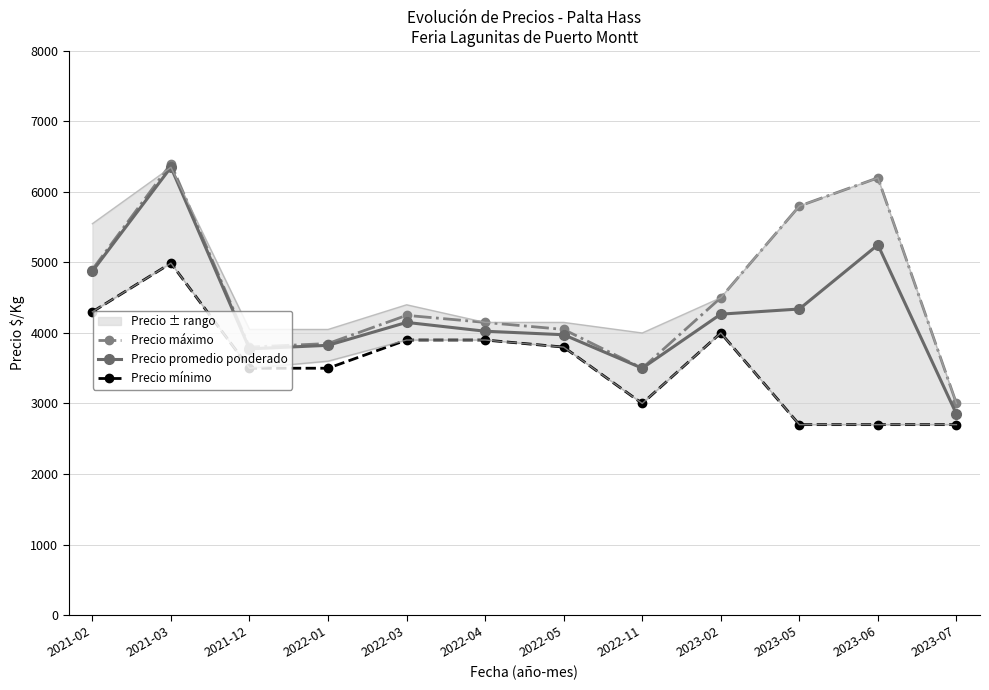

What is the label of the 8th point from the left?

2022-11